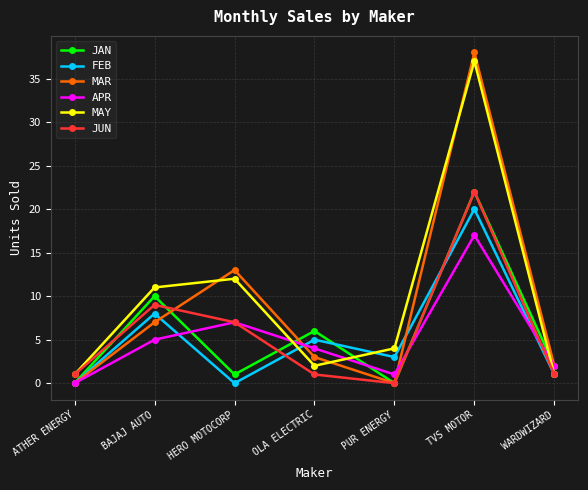

The JUN series shows 9 at BAJAJ AUTO. True or false?

True